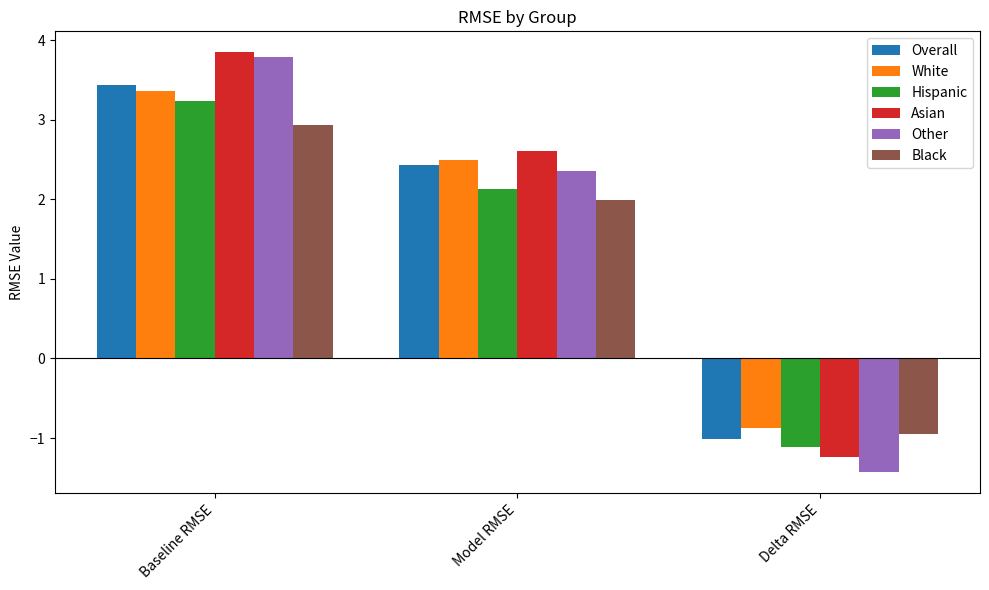

What is the spread (max minus min) of values at Model RMSE?

0.6